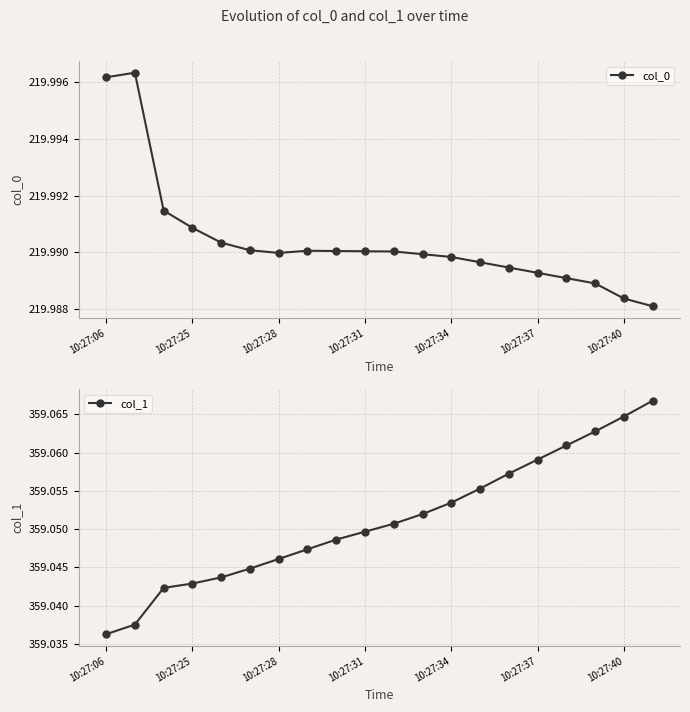

What is the approximate value of col_0 at 10?

220.0